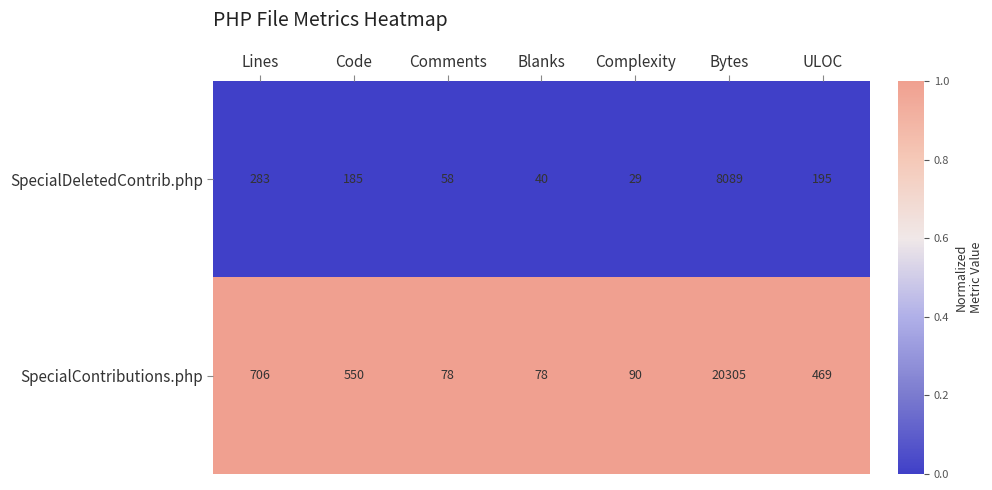

What is the difference between the highest and lowest values at ULOC?

274